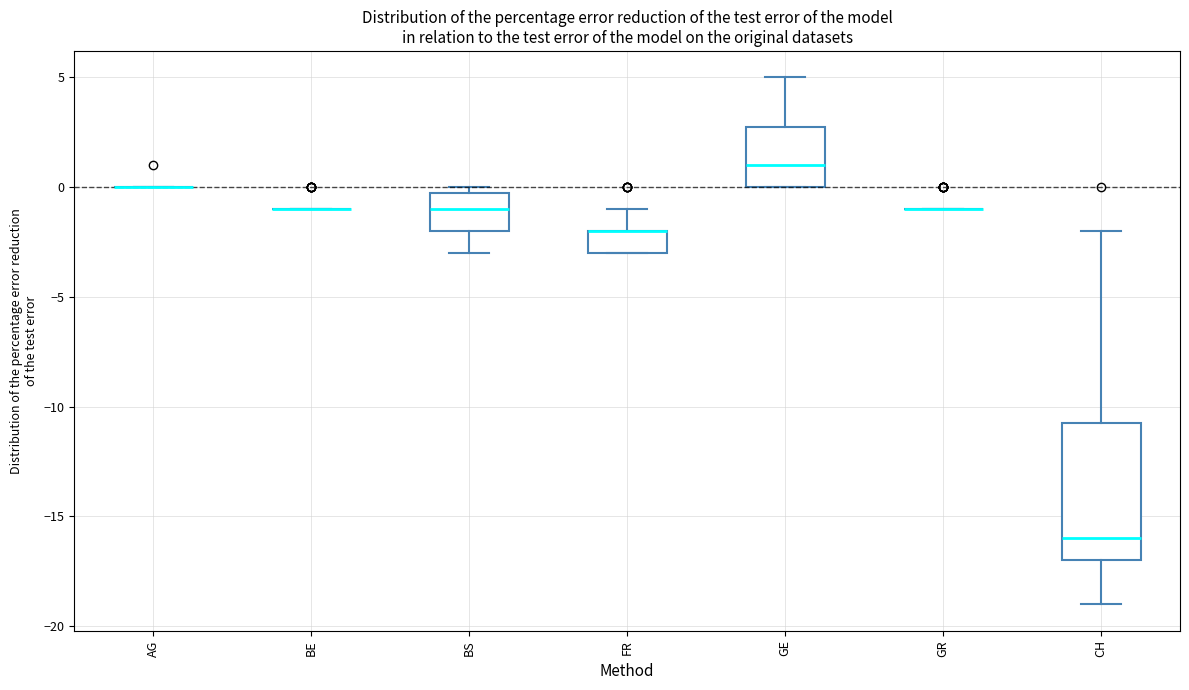

Where is the upper edge of the box for FR on the y-axis? The values are not printed on the chart, so give them approximately, as read against the axis.

-2.0